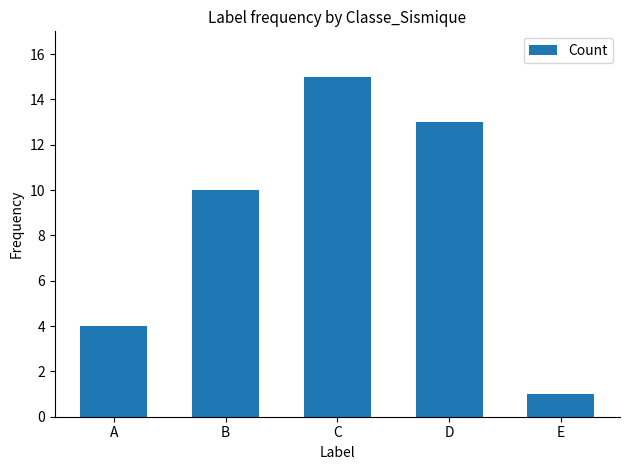

Does the chart contain any negative values?

No